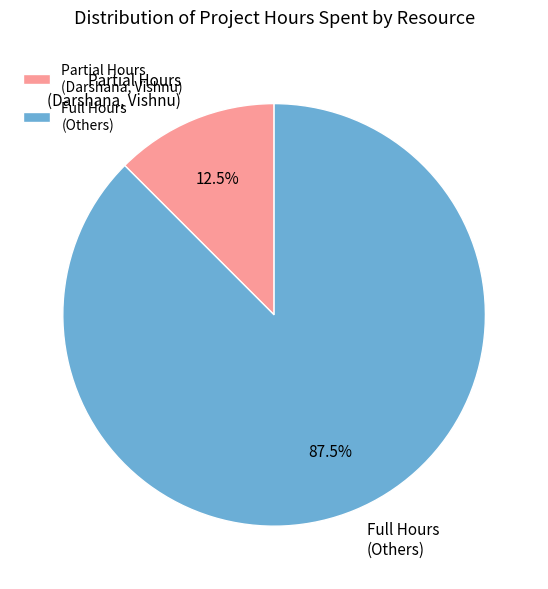

Which slice represents more than half of the pie?

Full Hours (Others)